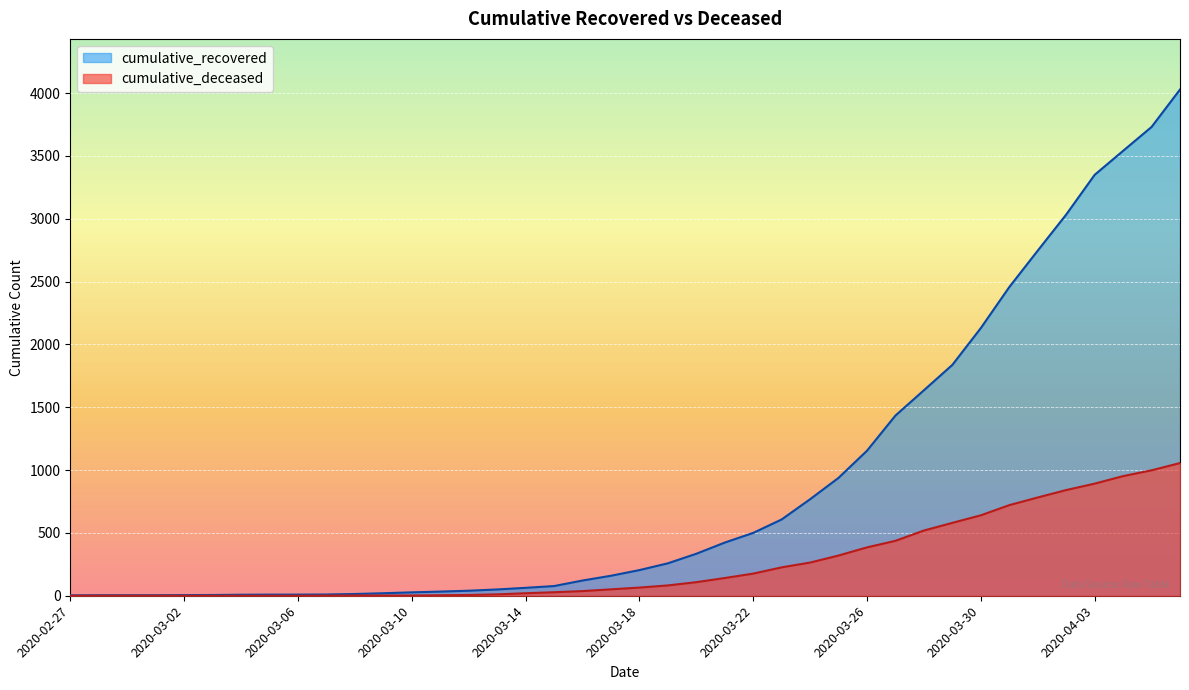

Is it true that cumulative_recovered equals 5 at 2020-03-10?

False